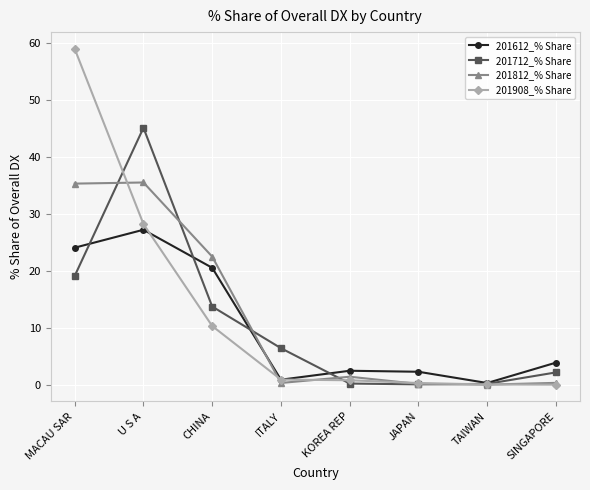

Rank the series at MACAU SAR from highest to lowest value.

201908_% Share, 201812_% Share, 201612_% Share, 201712_% Share